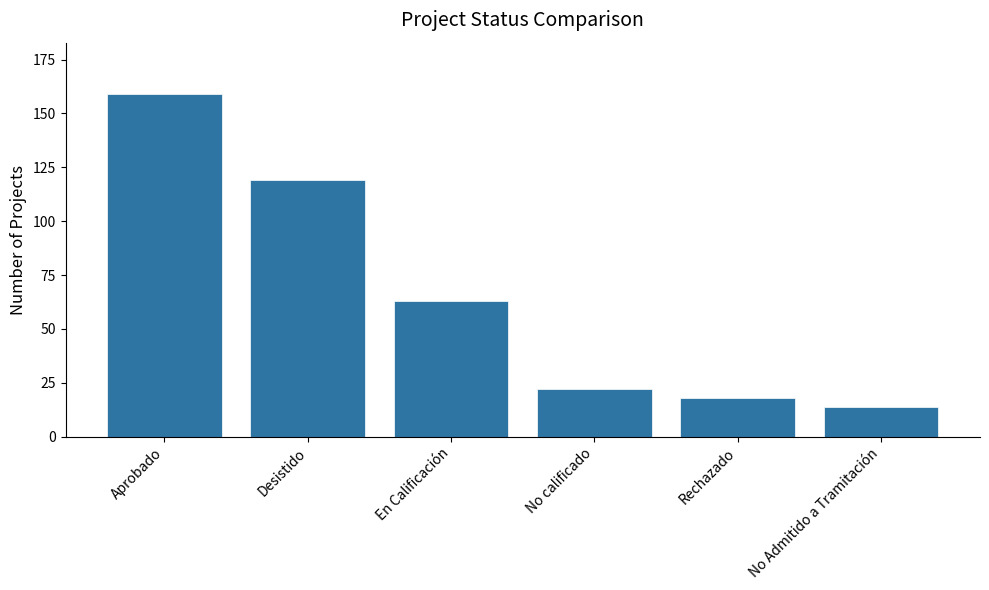

At which category does the chart reach its peak across all series?

Aprobado